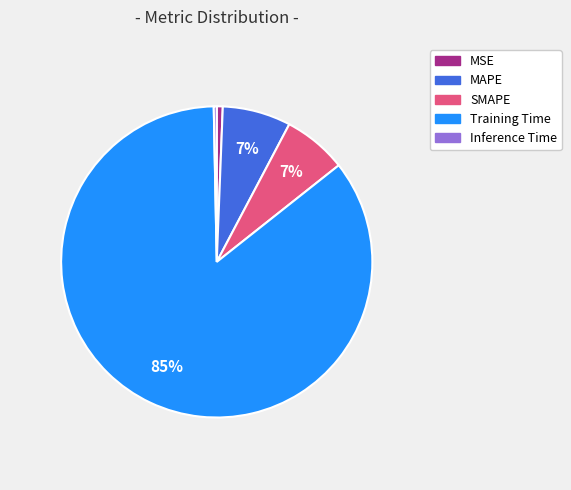

Does Inference Time account for over 50% of the chart?

No